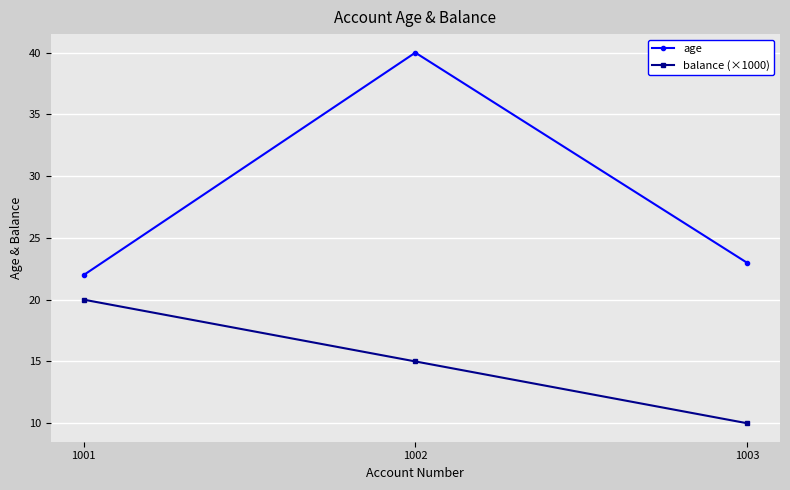

List the series in order of their peak value, lowest first.

balance (×1000), age